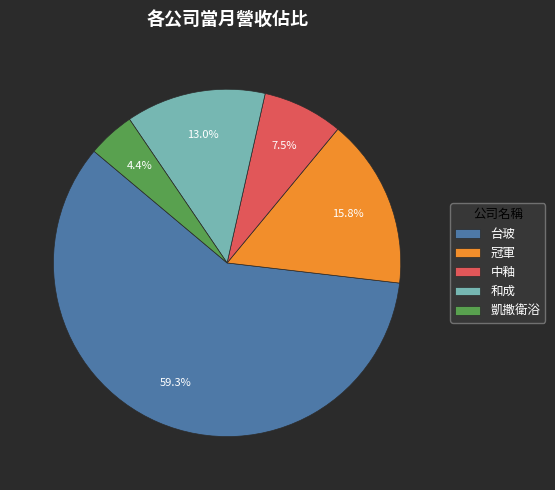

How many segments does this pie chart have?

5